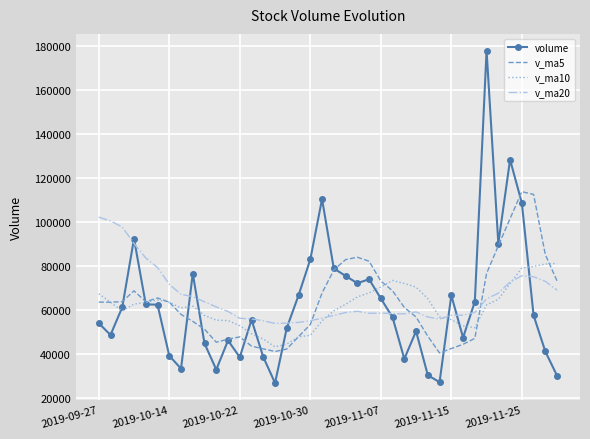

What are all the series names shown in the legend?

volume, v_ma5, v_ma10, v_ma20